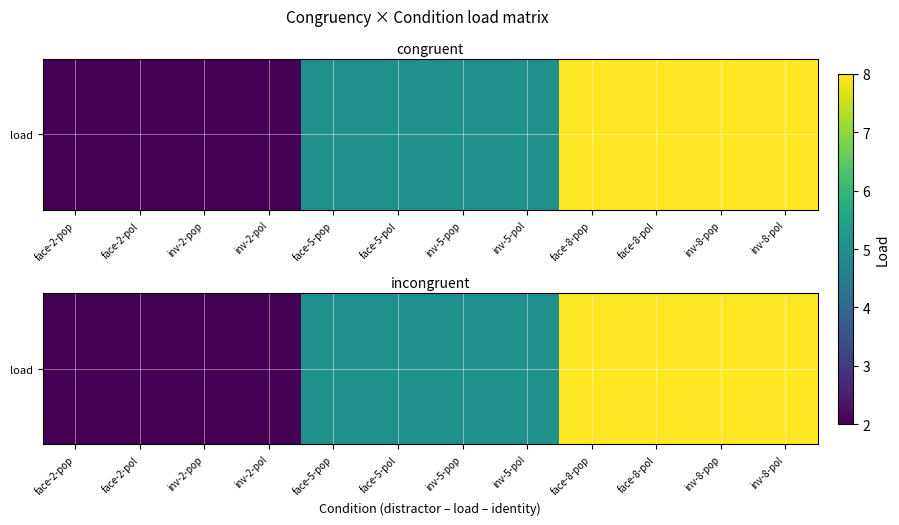

Count the number of data series in this chart.

1